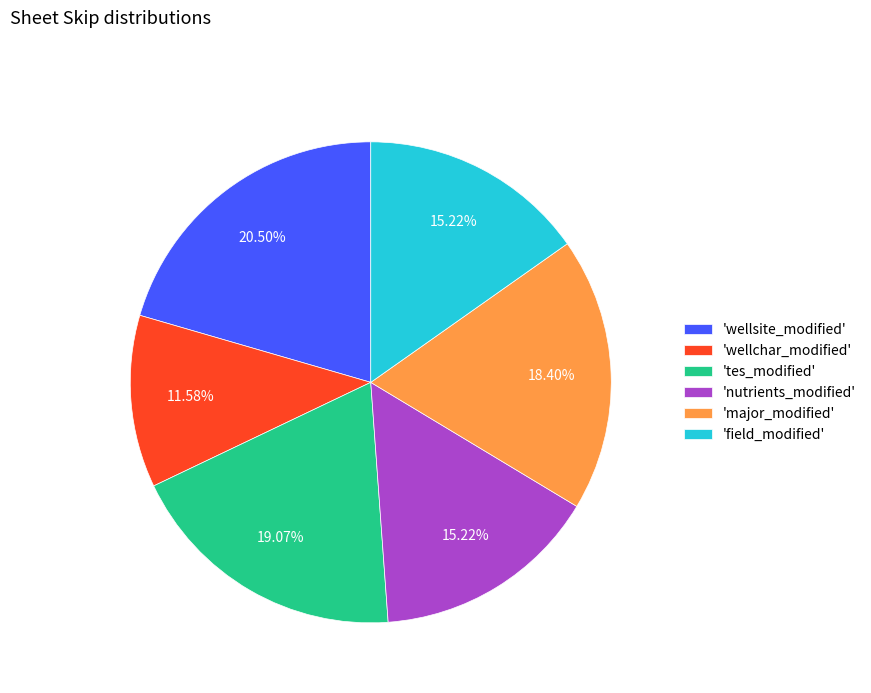

Is there any slice that represents more than half of the pie?

No